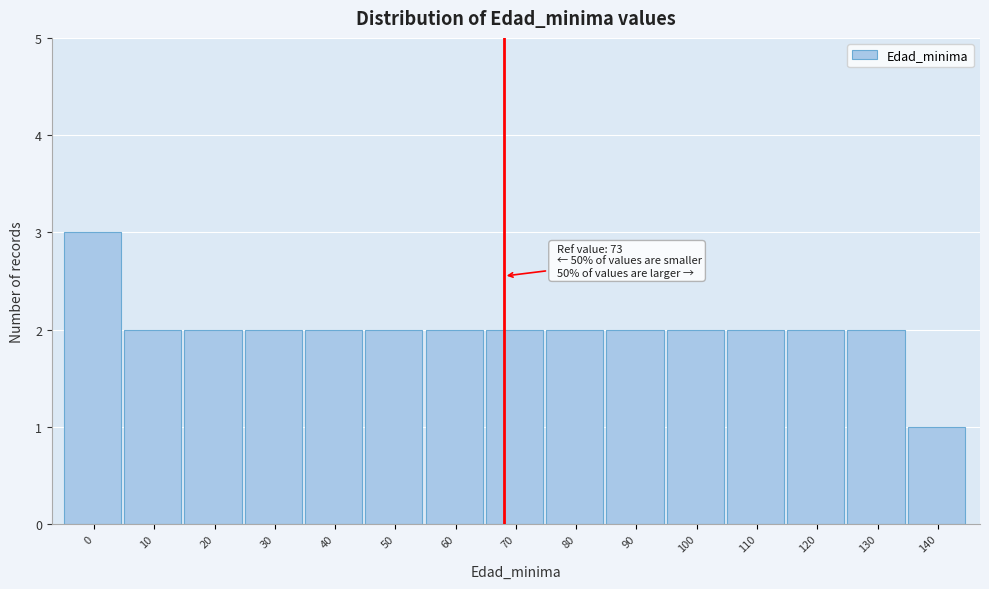

Reading left to right, list all the values displayed in this chart.

0=3	10=2	20=2	30=2	40=2	50=2	60=2	70=2	80=2	90=2	100=2	110=2	120=2	130=2	140=1